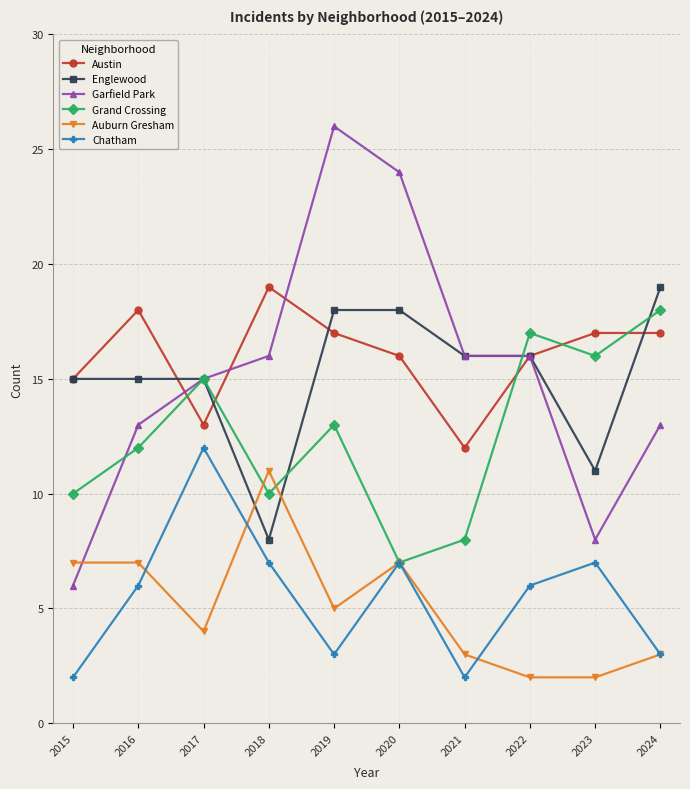

What is the value of the Grand Crossing point at the 9th from the left?

16